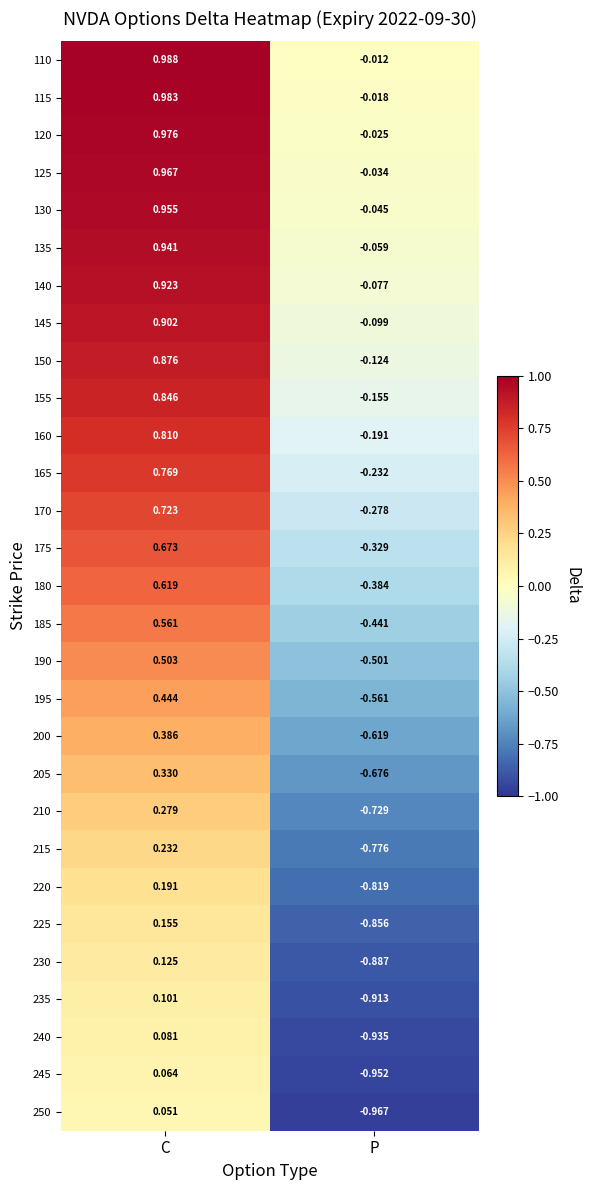

At which category is the sum across all series the highest?

C